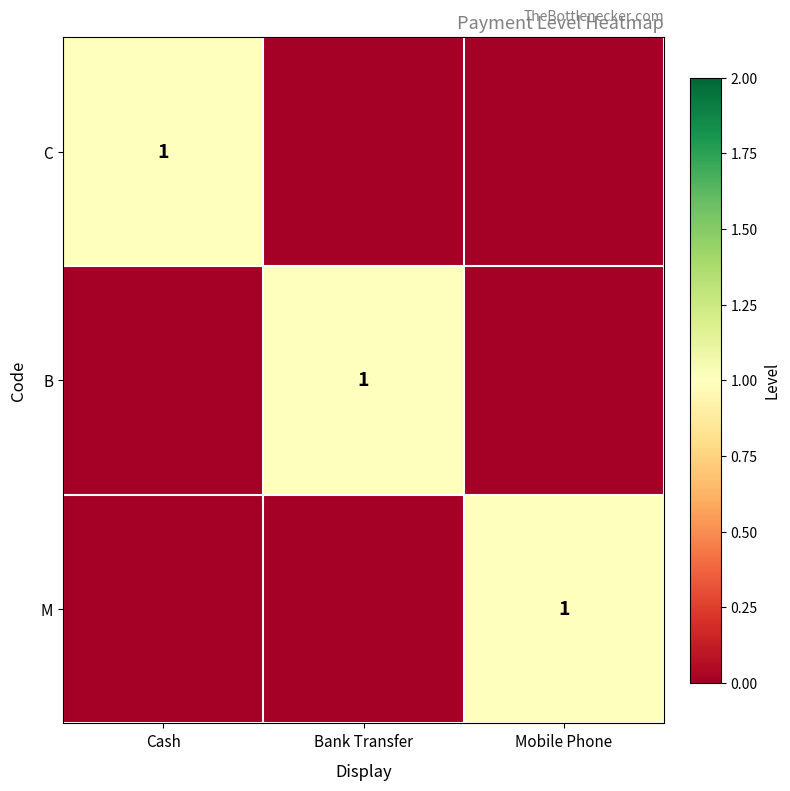

At which category is the sum across all series the highest?

Cash